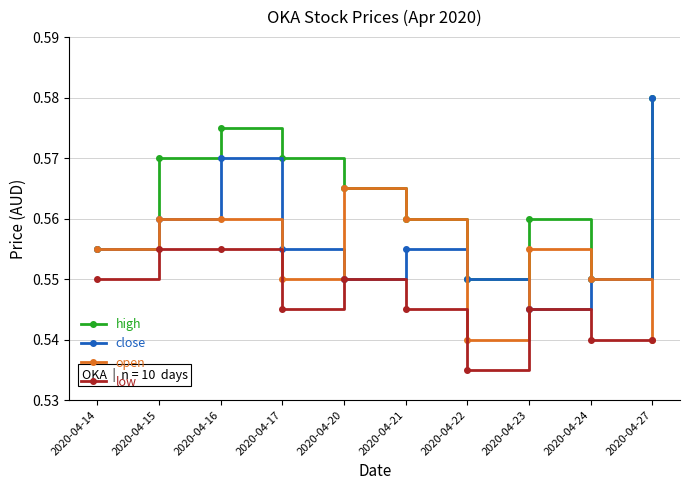

True or false: low and high cross at least once.

False